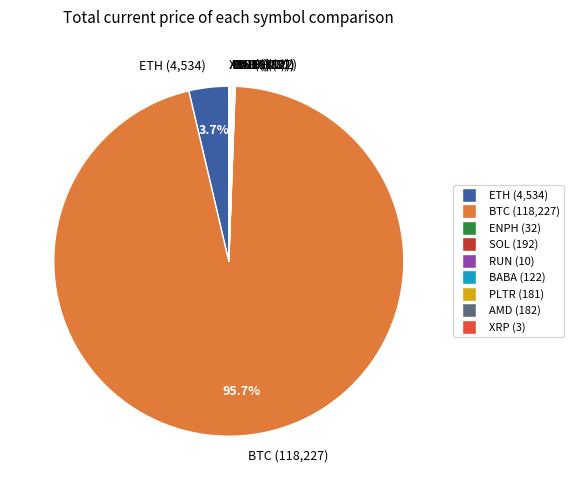

Does BTC (118,227) represent more than half of the total?

Yes